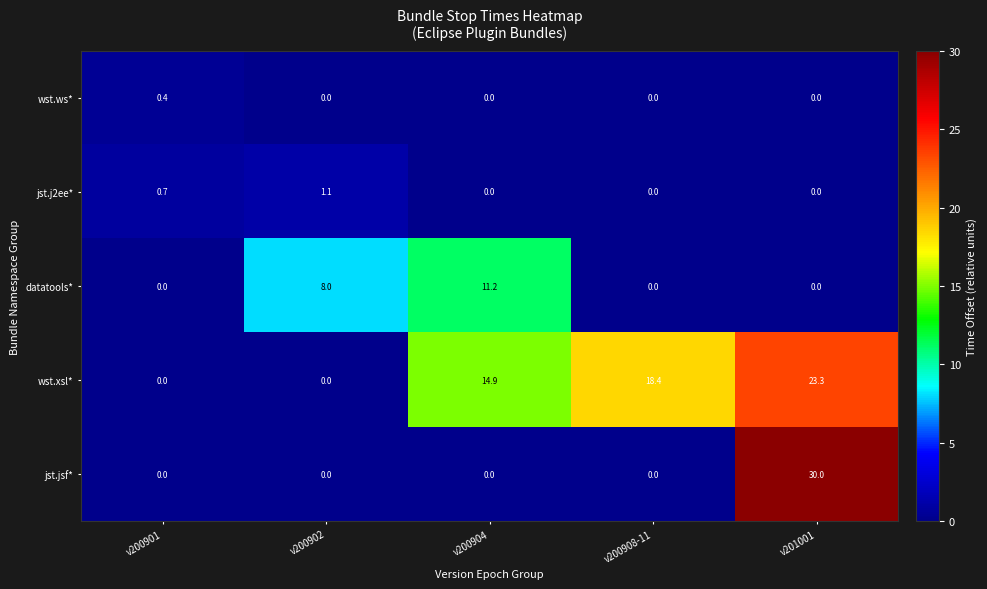

List the series in order of their peak value, lowest first.

wst.ws*, jst.j2ee*, datatools*, wst.xsl*, jst.jsf*